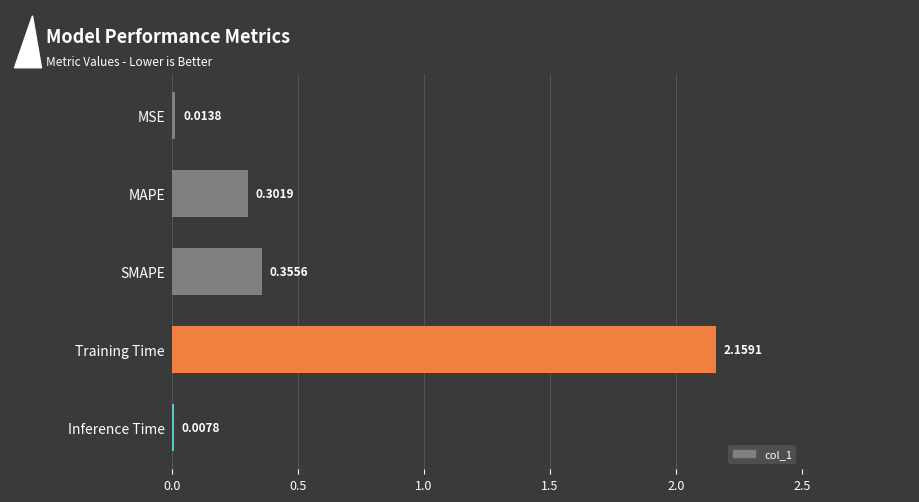

Between MAPE and Training Time, which is larger?

Training Time